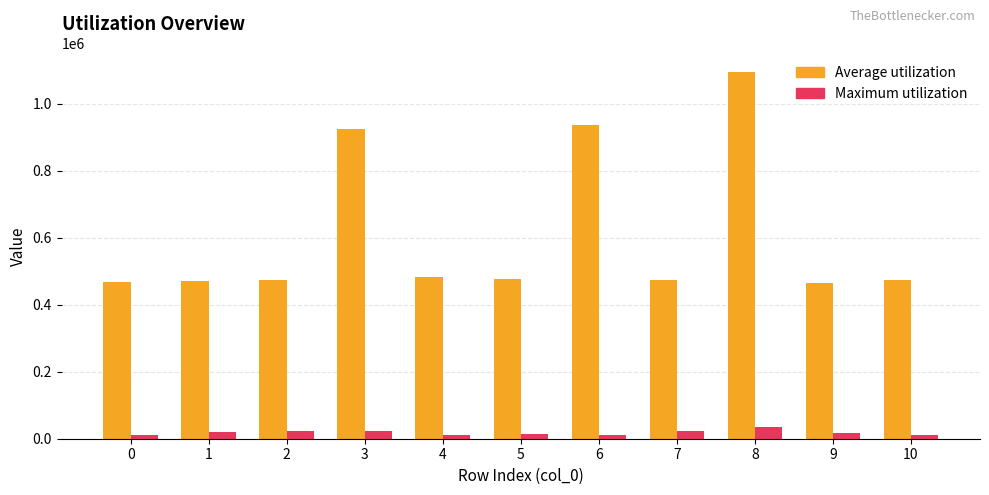

What is the average value of the Average utilization series?

612777